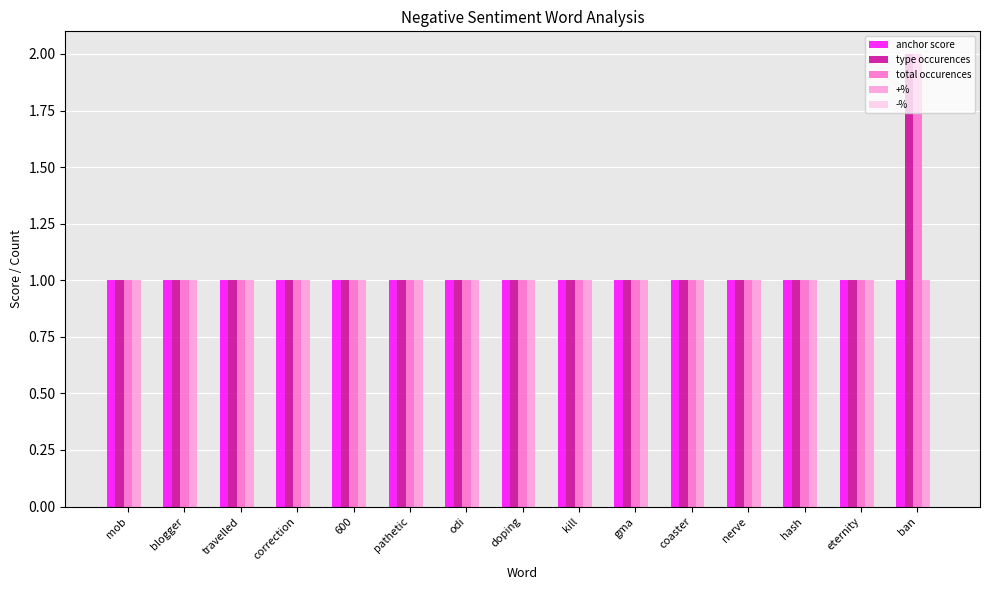

Count the number of data series in this chart.

4